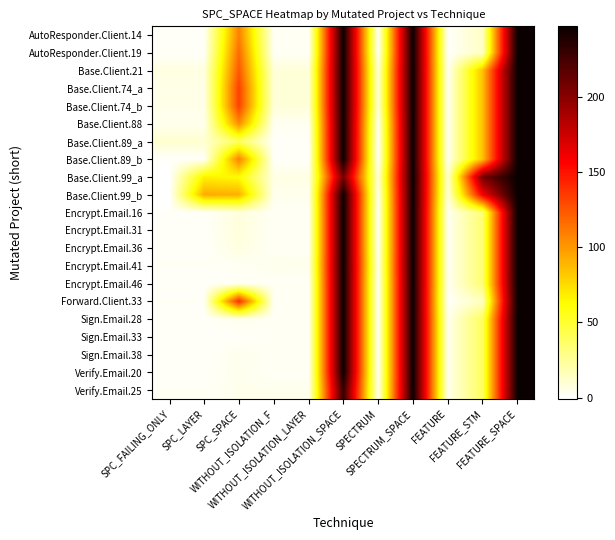

At how many categories does at least one series exceed 24?

6